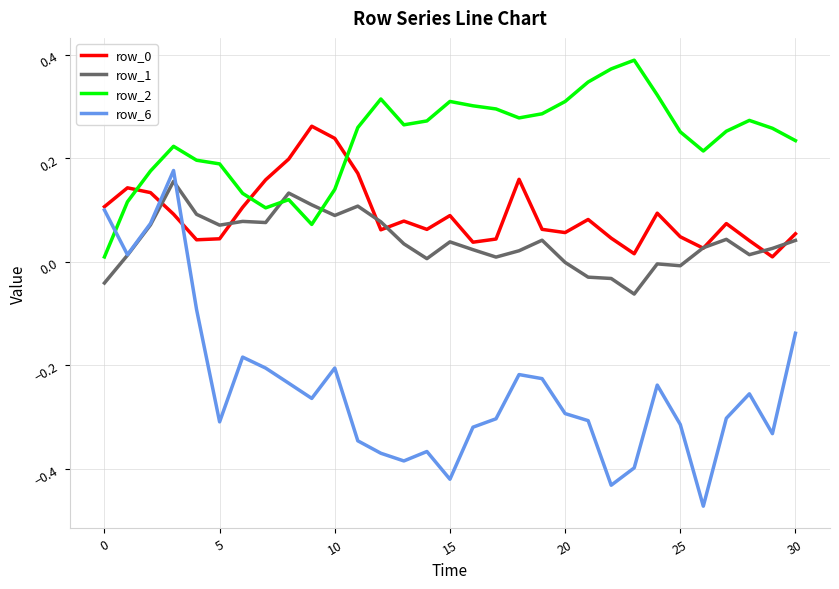

After their last crossing, which series has the higher values: row_1 or row_2?

row_2